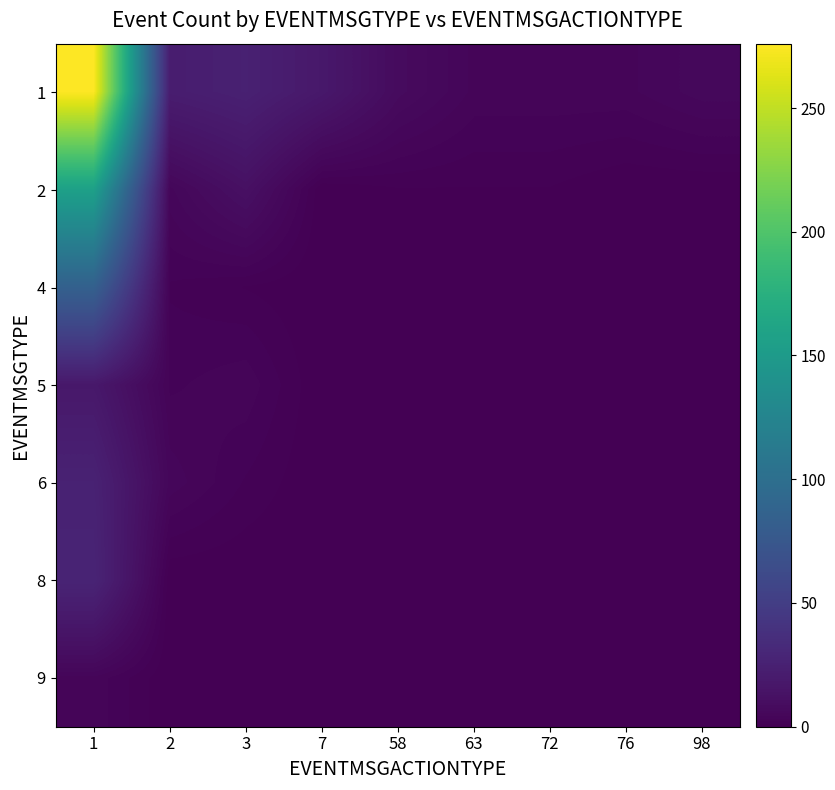

Is it true that 2 equals 1 at 2?

False